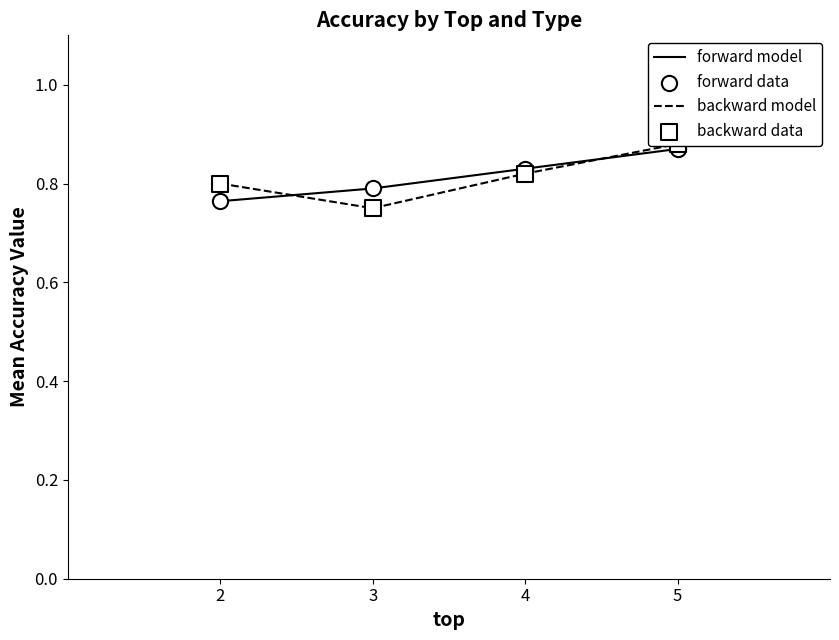

Which series reaches the minimum Y coordinate?

backward model